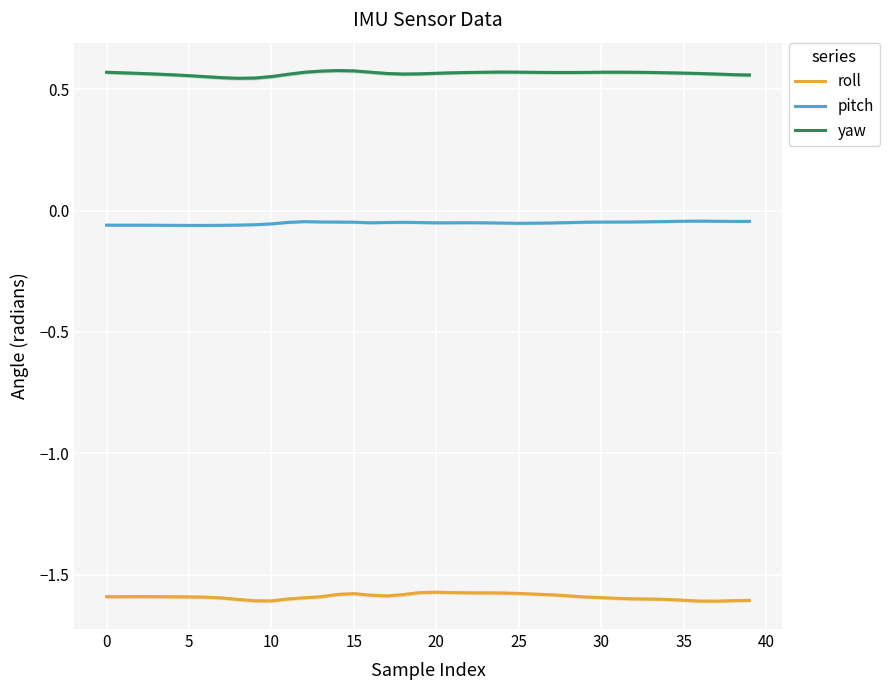

True or false: pitch and yaw cross at least once.

False